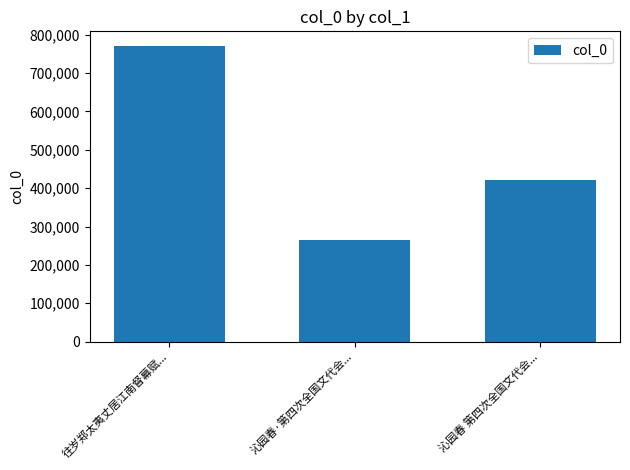

True or false: the data shows 420909 at 沁园春 第四次全国文代会....

True